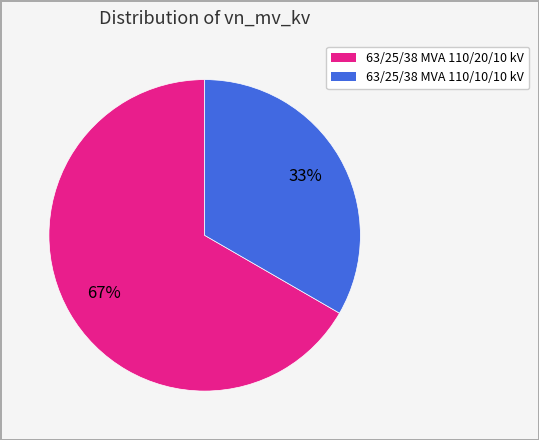

How many segments does this pie chart have?

2